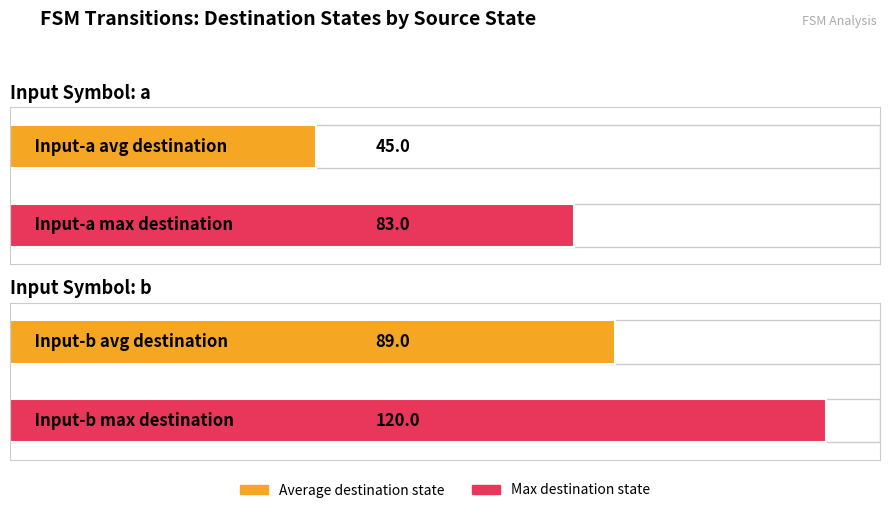

Is it true that output_0 equals 35 at state_12?

False